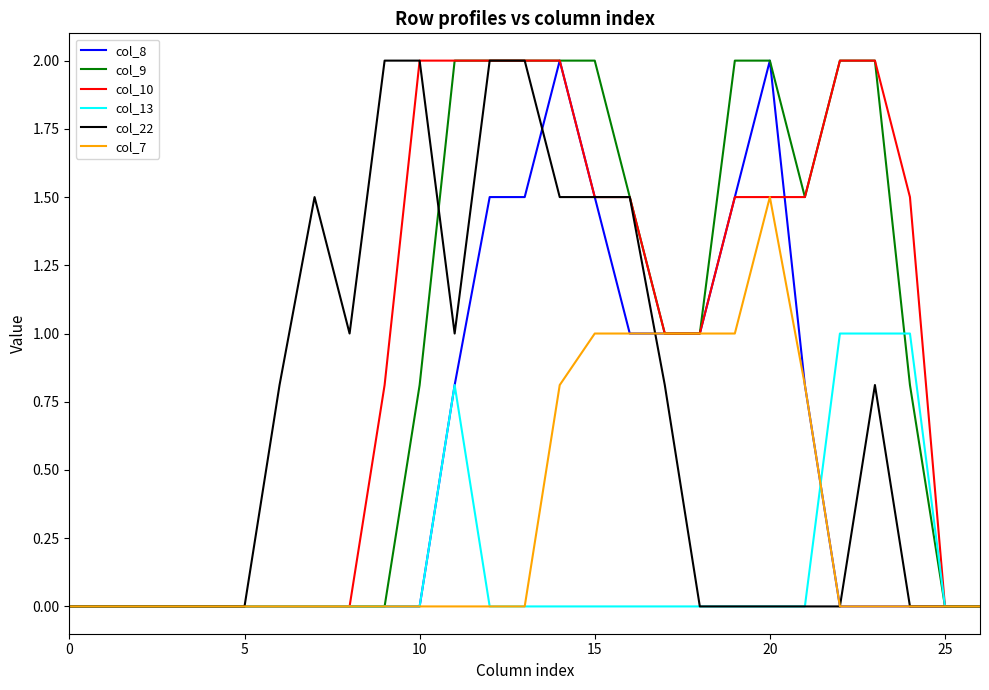

At how many categories does at least one series exceed 1?

15